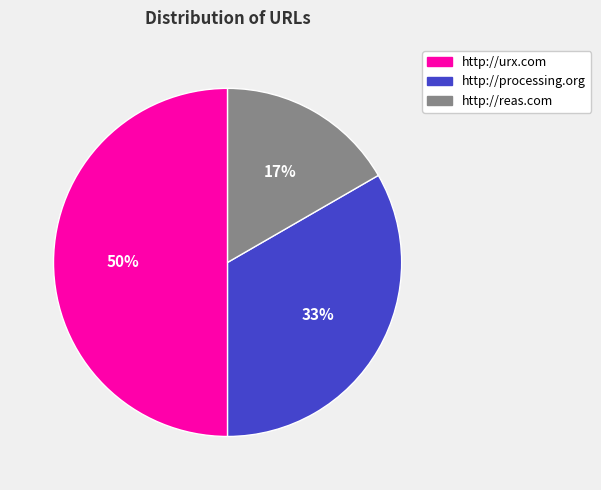

Is the sum of http://reas.com and http://urx.com greater than half?

Yes